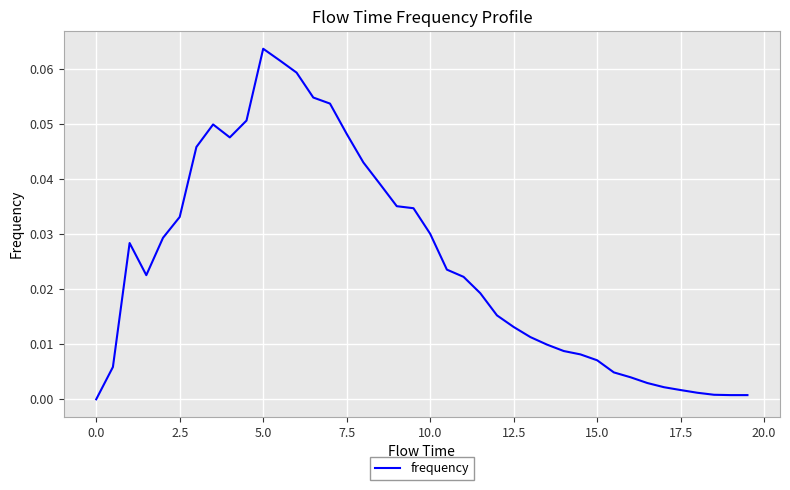

Which label corresponds to the largest value in the chart?

5.0